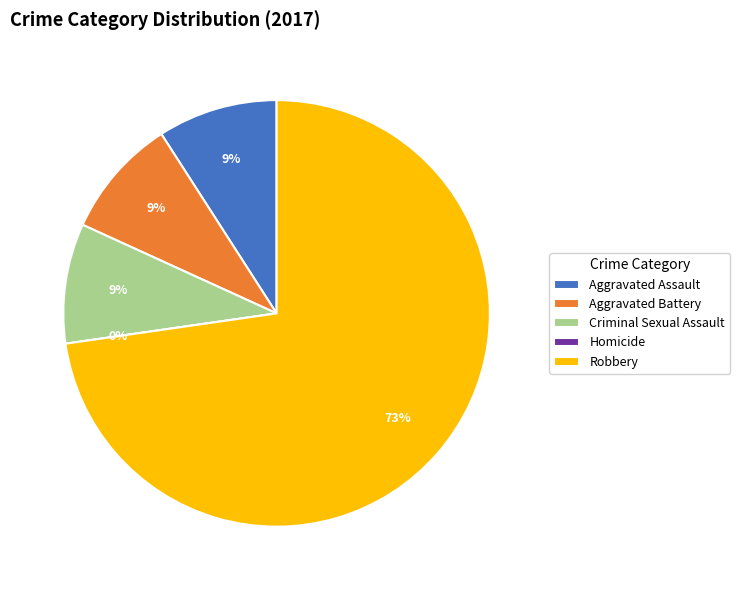

What is the smallest slice in the pie chart?

Homicide